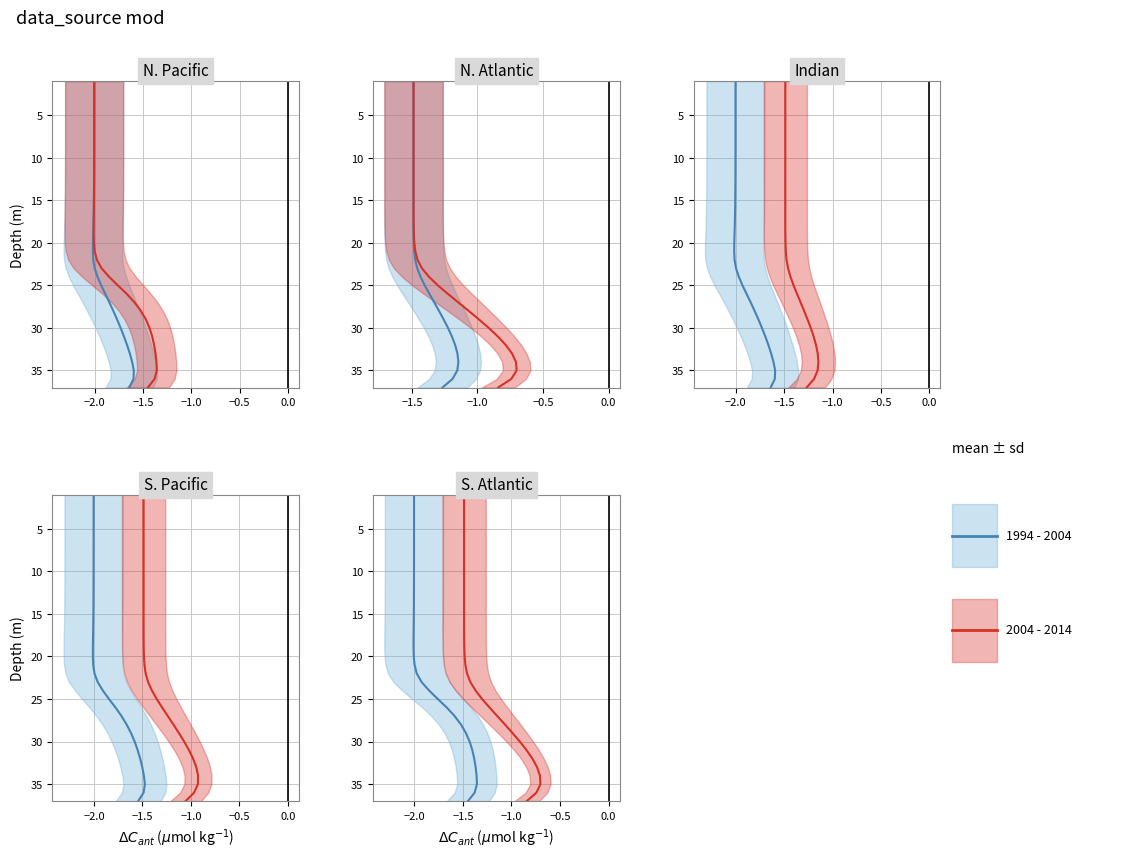

Which series changed the most between −2.5 and −2.0?

1994 - 2004